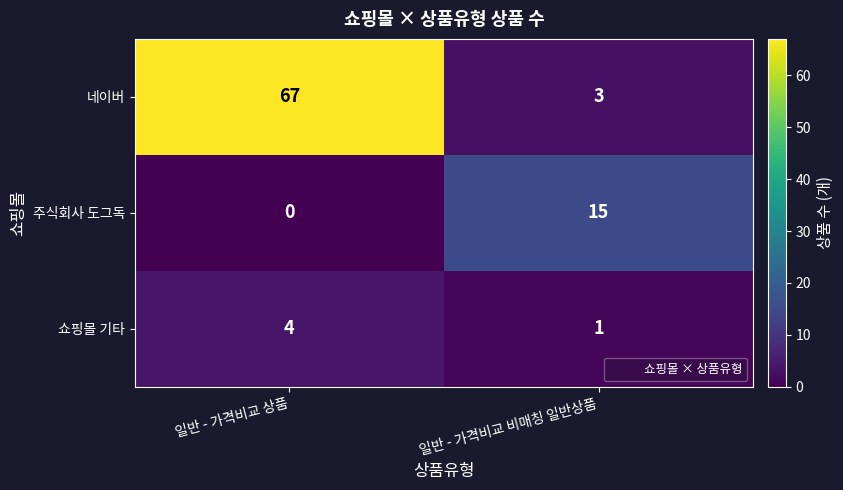

Count the number of data series in this chart.

3